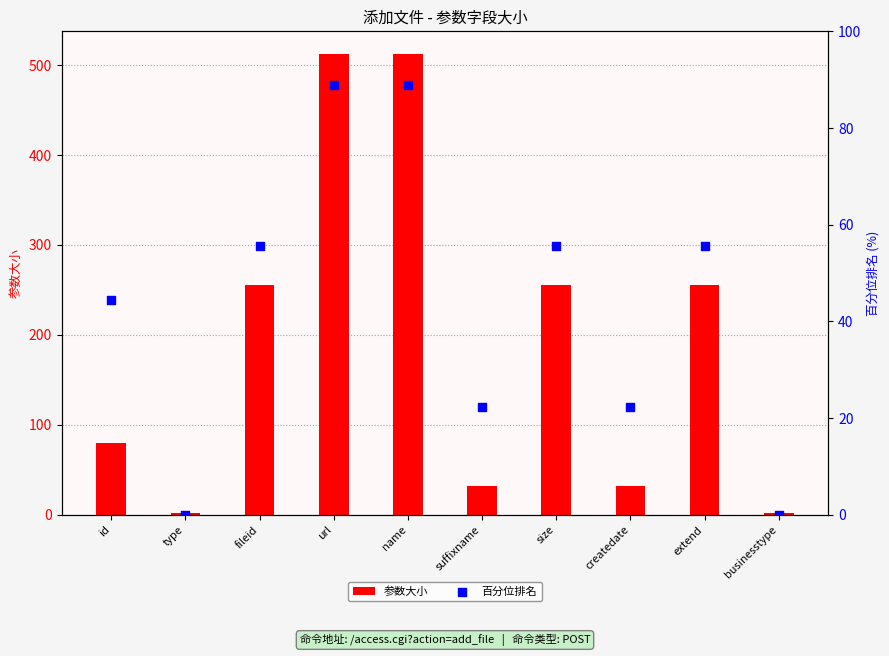

What are all the series names shown in the legend?

参数大小, 百分位排名